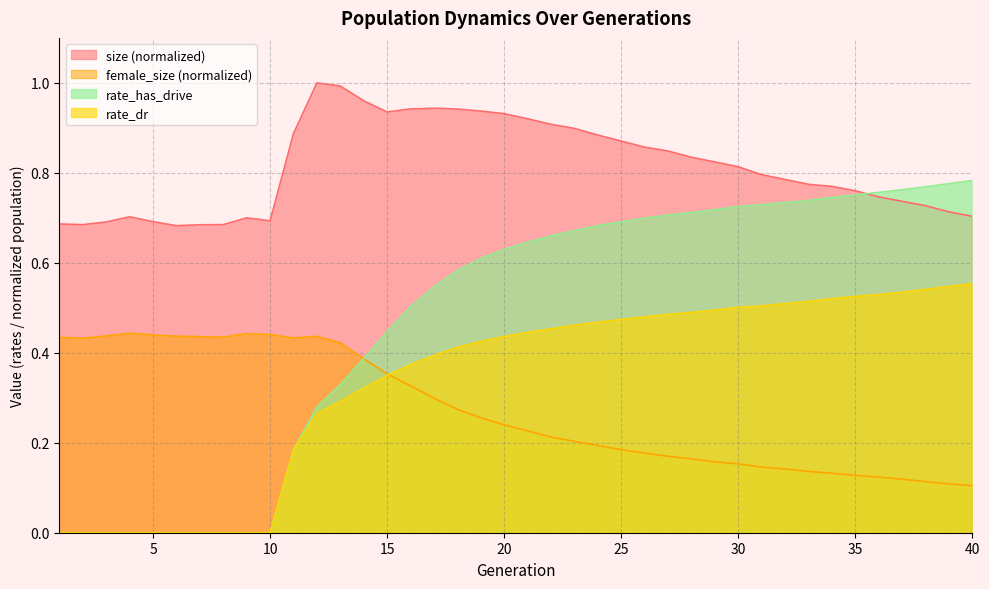

What is the difference between the maximum and second lowest values in the rate_dr series?

0.6